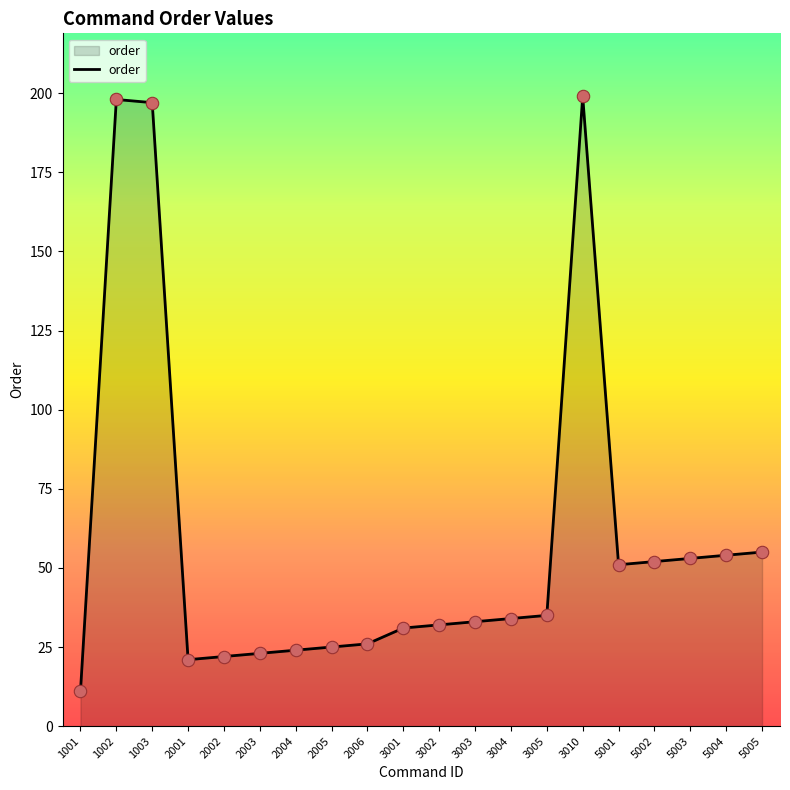

What is the change in value from 2002 to 5003?

+31